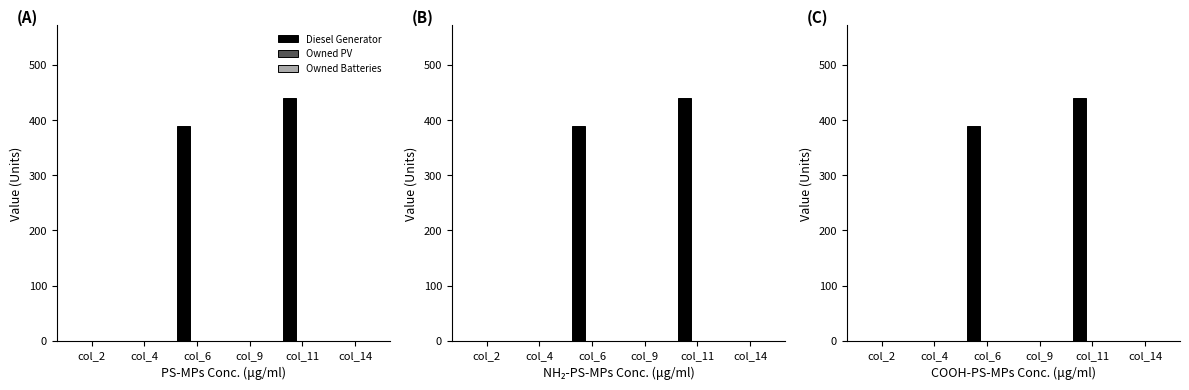

Between col_6 and col_14, which is larger?

col_6